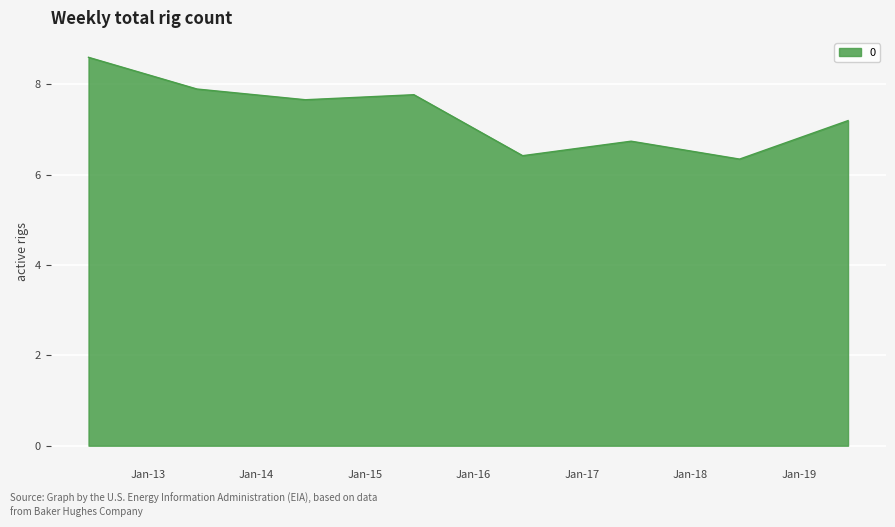

What is the greatest value displayed?

8.6